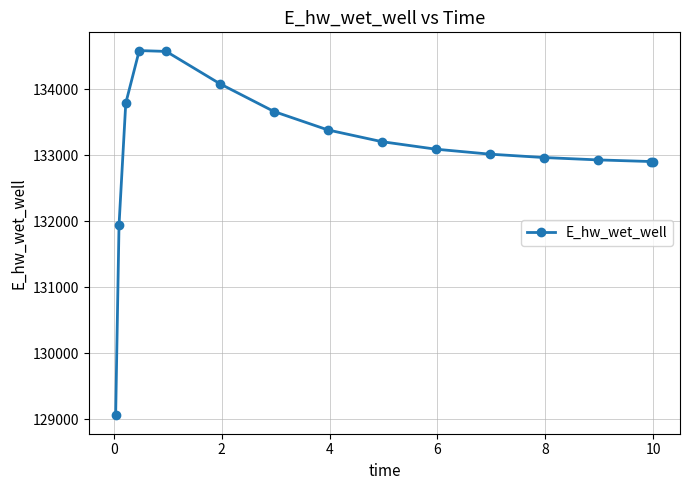

True or false: there are more than 0 points higher than both neighbors.

True